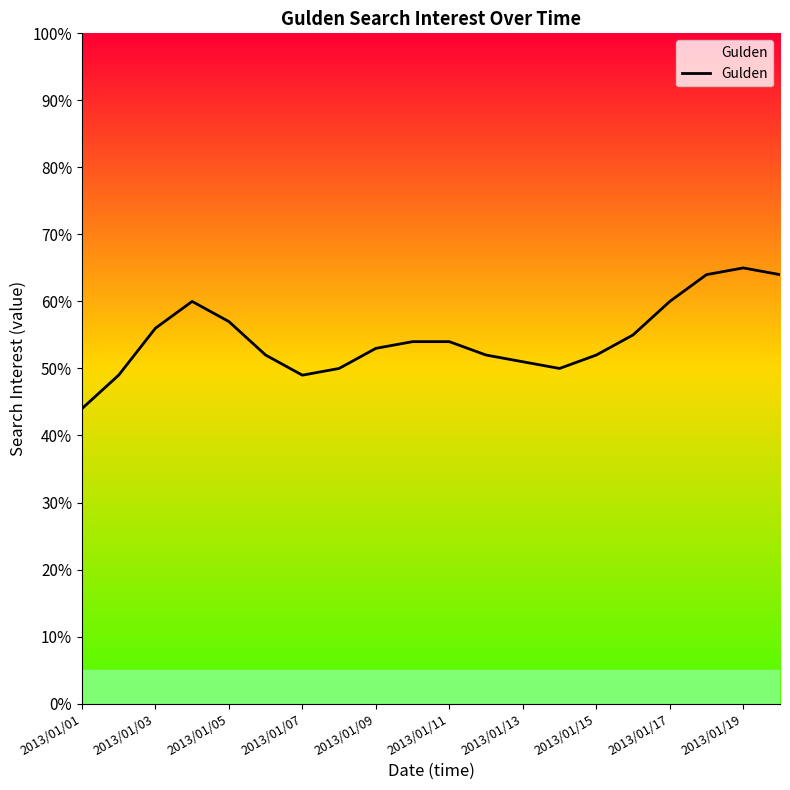

What is the difference between the maximum and second lowest values?

16